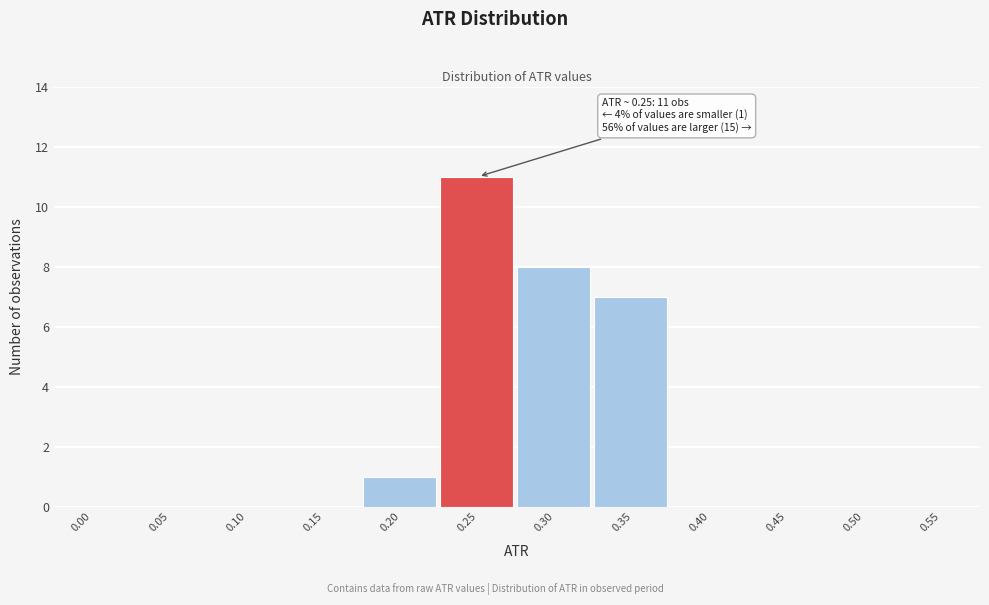

Reading left to right, list all the values displayed in this chart.

0.00=0	0.05=0	0.10=0	0.15=0	0.20=1	0.25=11	0.30=8	0.35=7	0.40=0	0.45=0	0.50=0	0.55=0